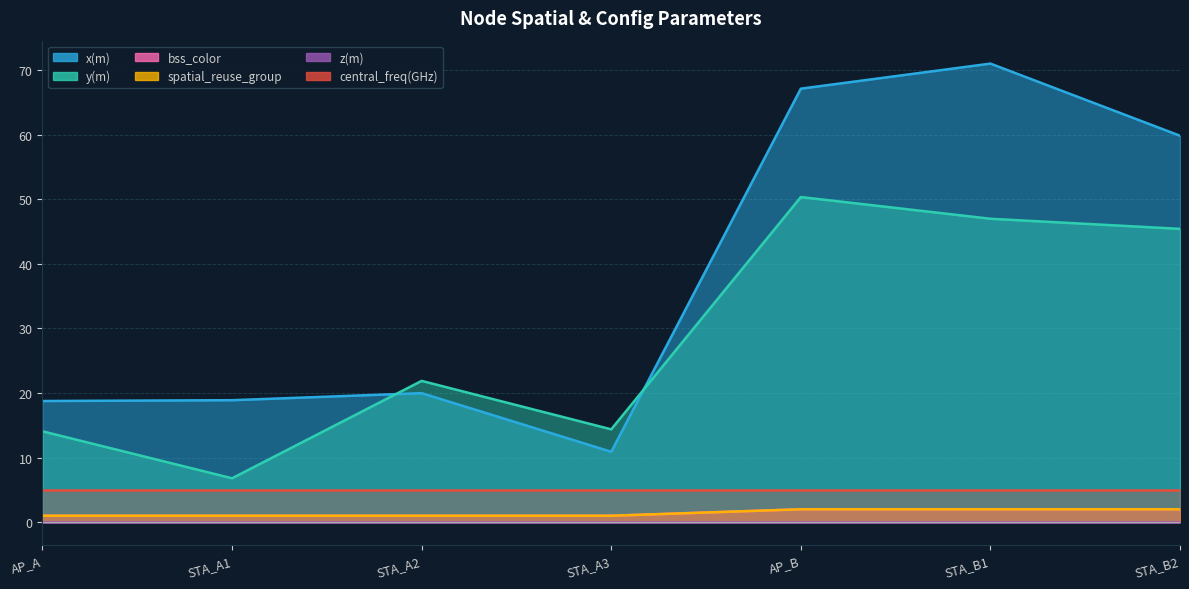

Where is x(m) nearest to the value 40?

STA_B2